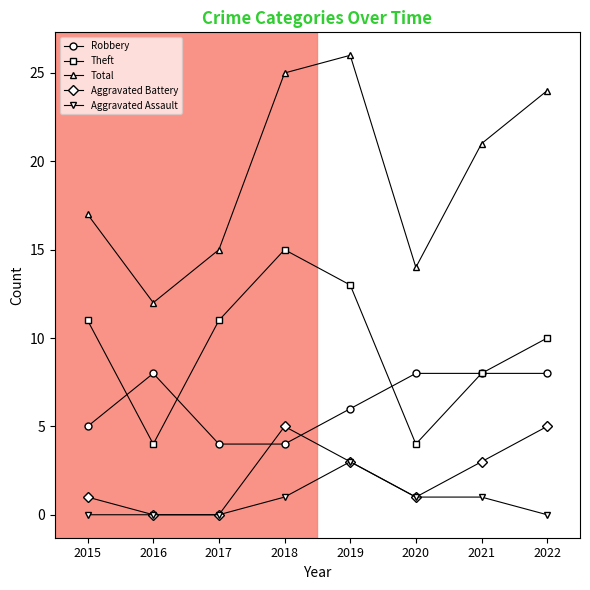

True or false: Theft has more than 0 interior local peaks.

True